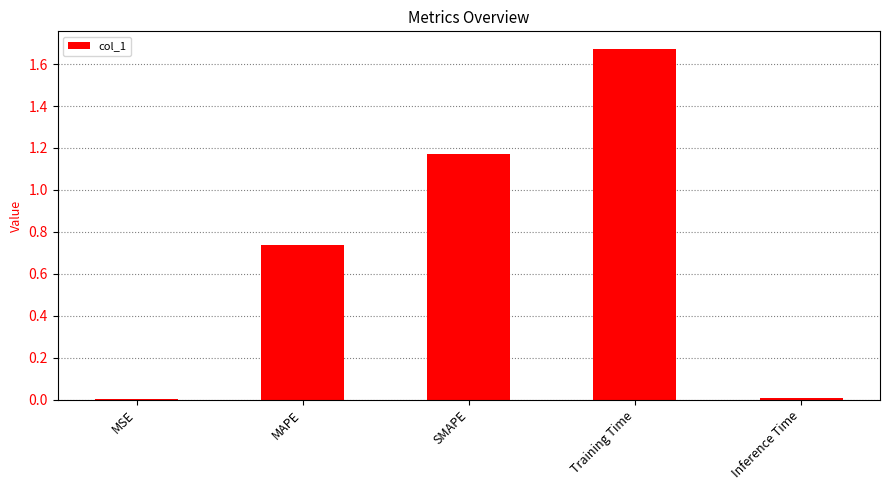

What is the sum of the values at Training Time and MAPE?

2.4